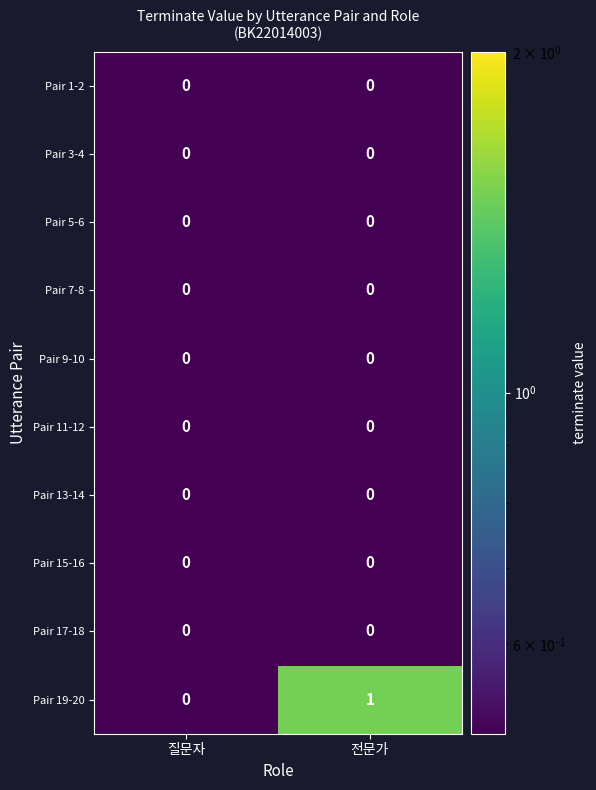

Which series has the largest range (max minus min)?

Pair 19-20